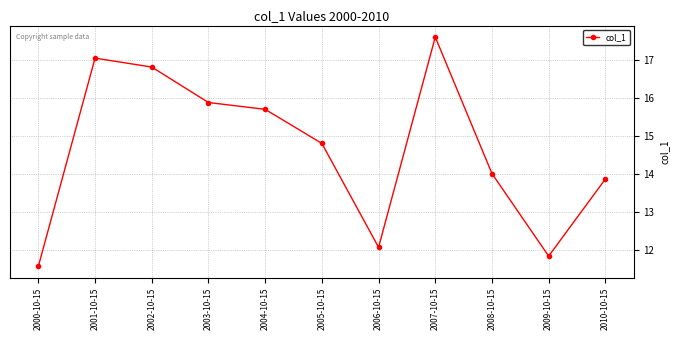

What is the label of the 8th point from the left?

2007-10-15